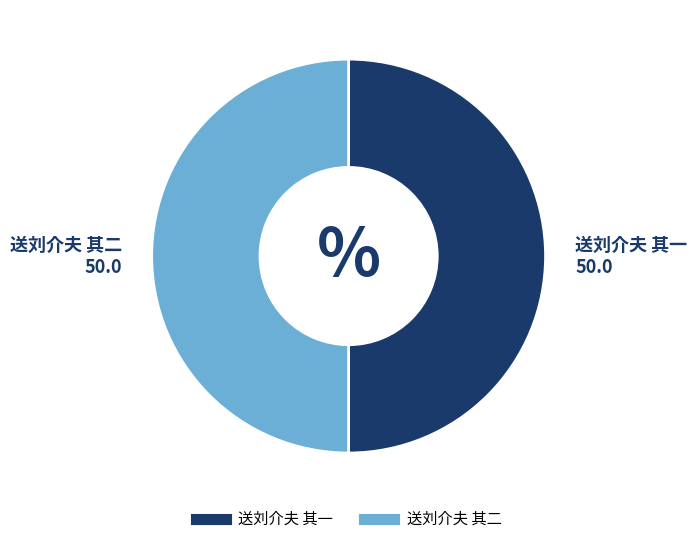

Approximately how many times larger is the value at 送刘介夫 其一 compared to 送刘介夫 其二?

1.0